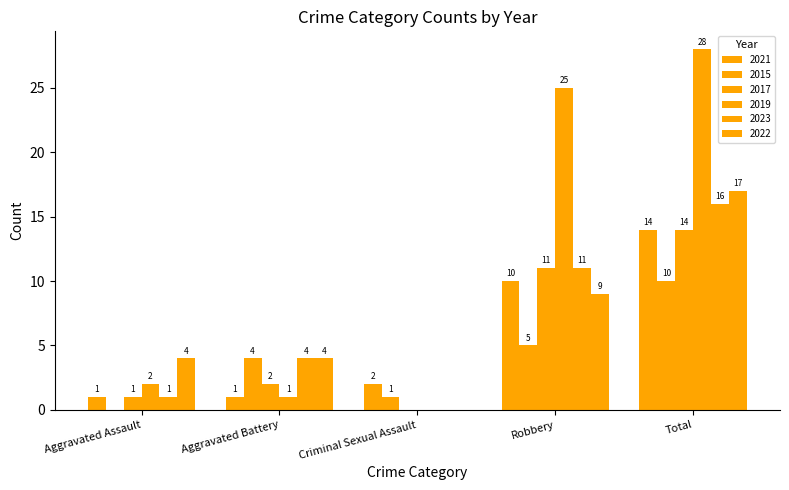

Reading left to right, what are all the values shown in this chart?

2021: 1	1	2	10	14
2015: 0	4	1	5	10
2017: 1	2	0	11	14
2019: 2	1	0	25	28
2023: 1	4	0	11	16
2022: 4	4	0	9	17